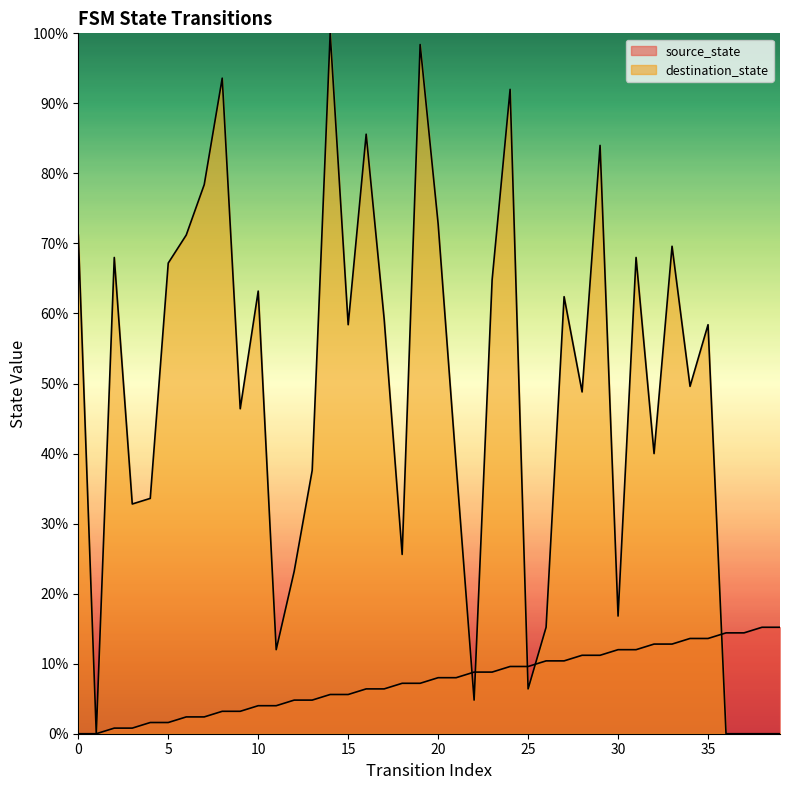

Rank the series by their average value, from lowest to highest.

source_state, destination_state